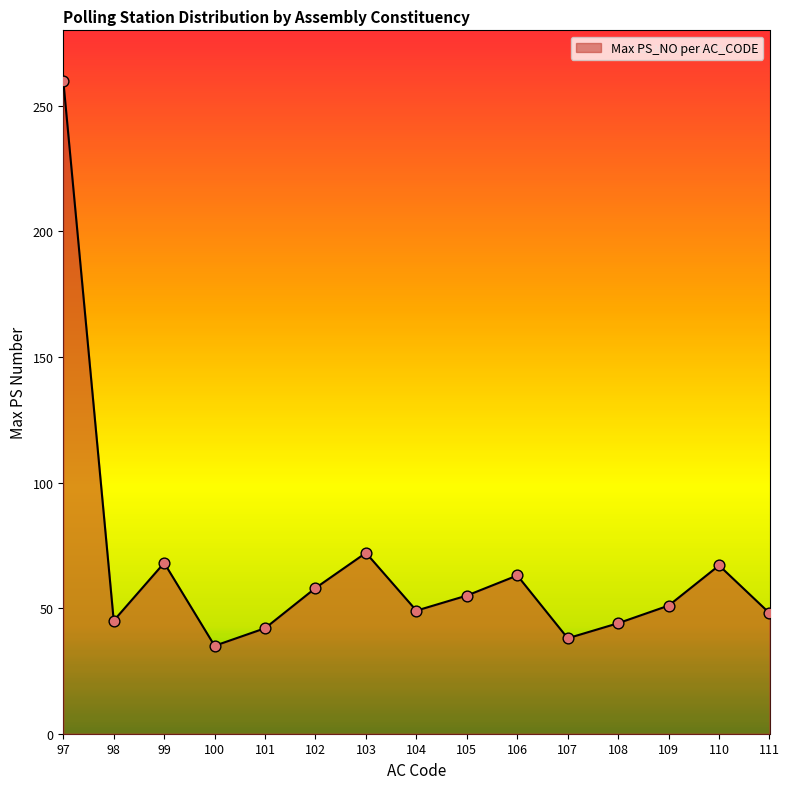

What is the ratio of the value at 97 to the value at 100?

7.4